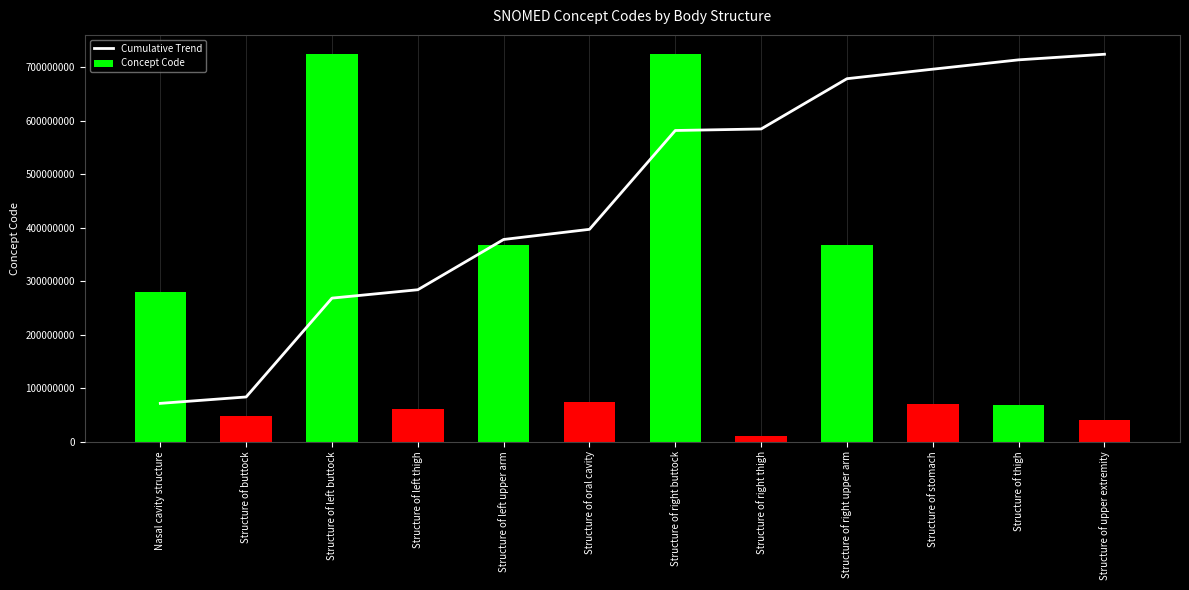

Which category has the highest value in the Cumulative Trend series?

Structure of upper extremity